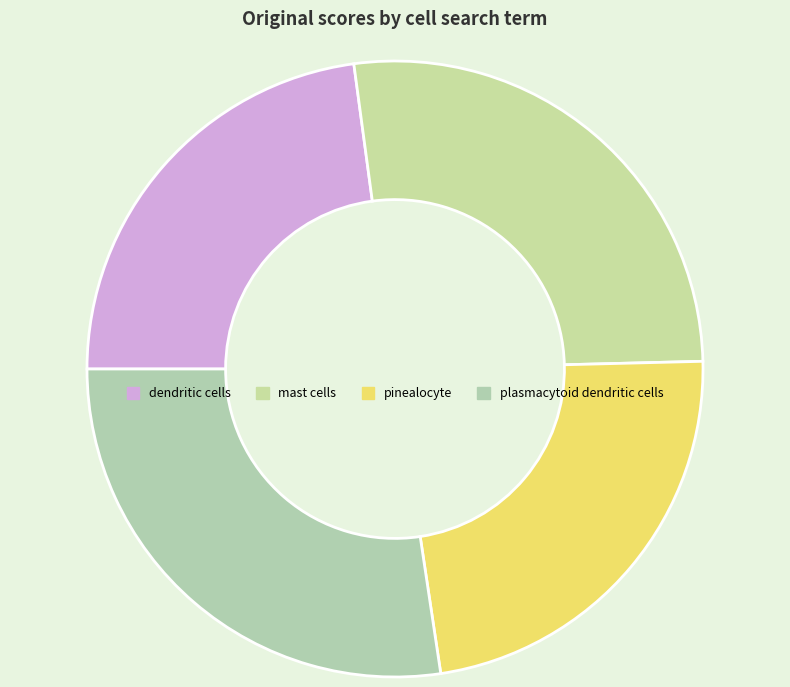

To the nearest percent, what percentage of the pie is dendritic cells?

23%